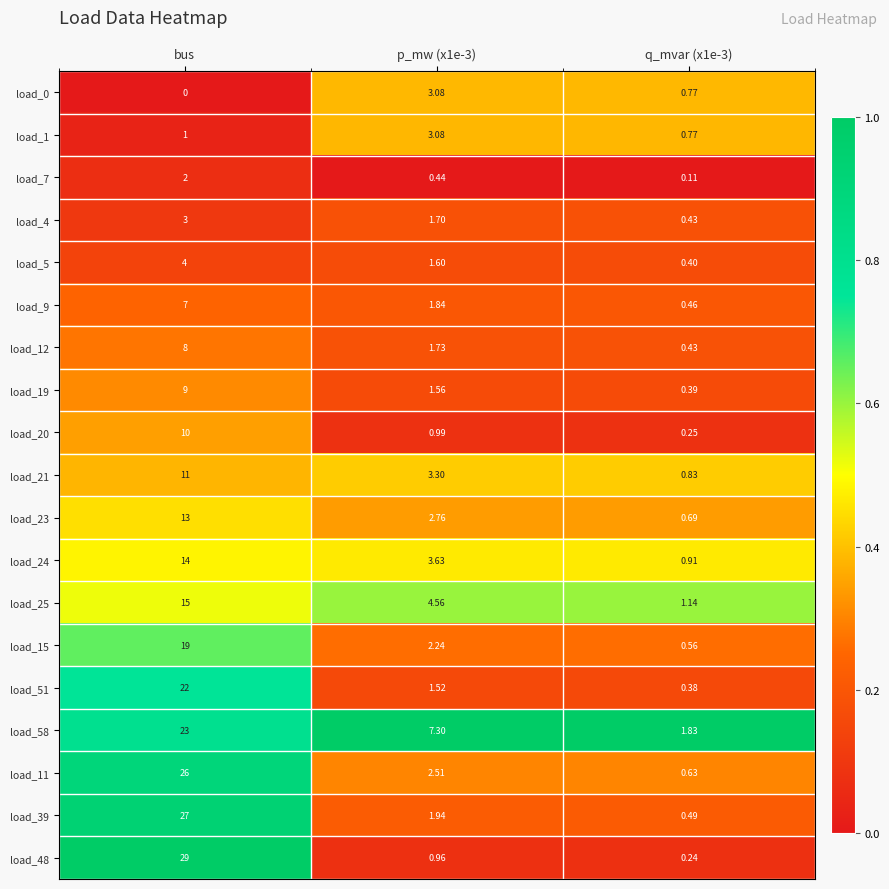

Is the value of load_58 at q_mvar (x1e-3) greater than the value of load_15 at p_mw (x1e-3)?

No